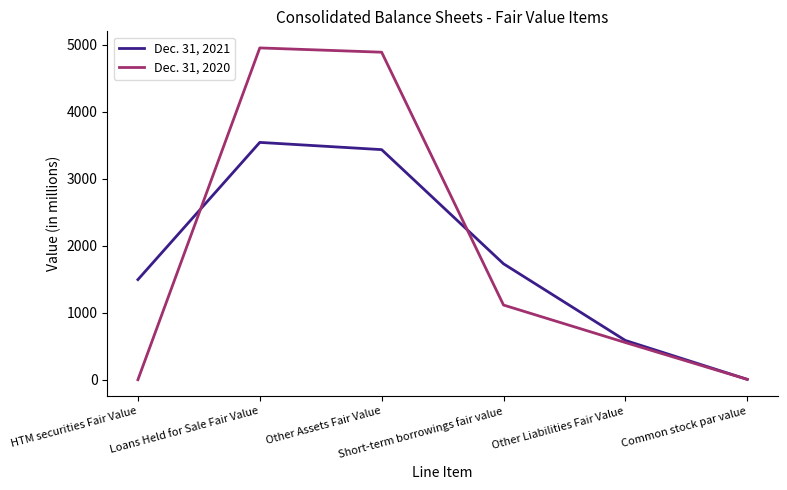

At which label is Dec. 31, 2021 closest to 1774?

Short-term borrowings fair value